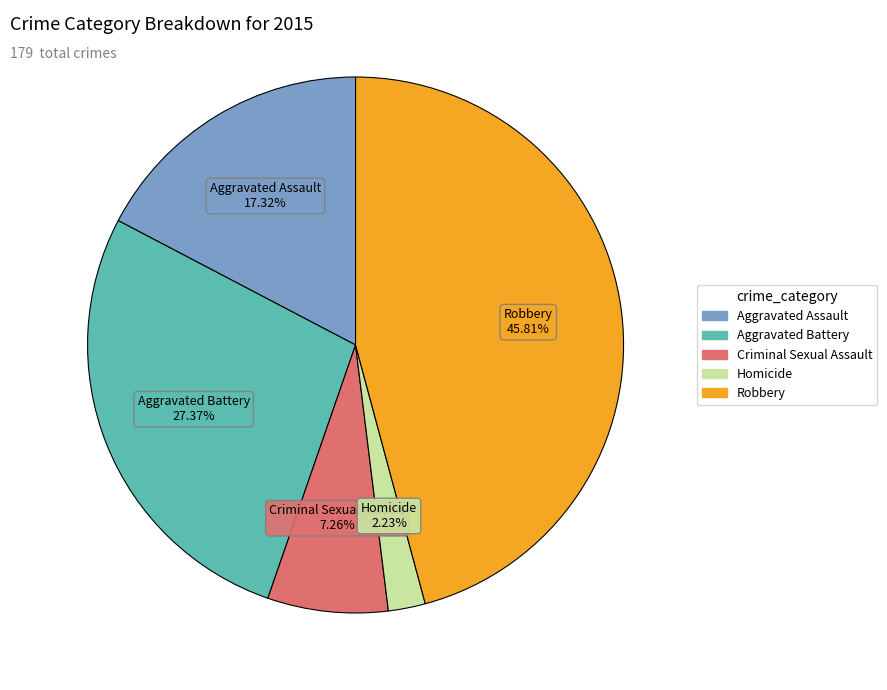

How many segments does this pie chart have?

5